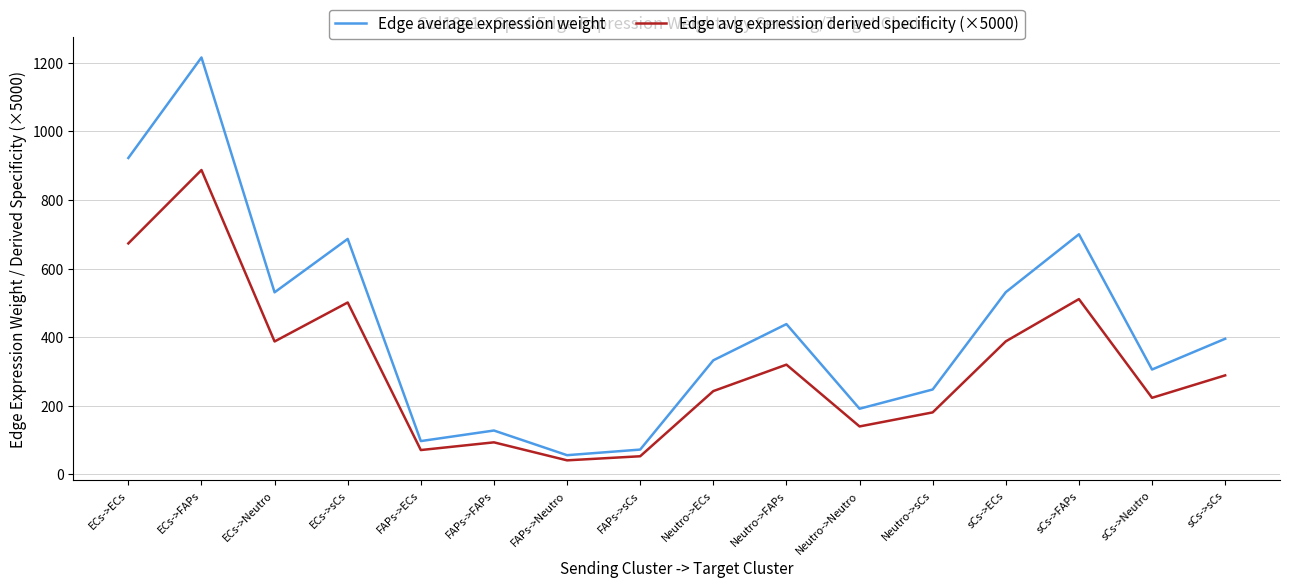

True or false: Edge average expression weight has a value of 686.5 at ECs->sCs.

True